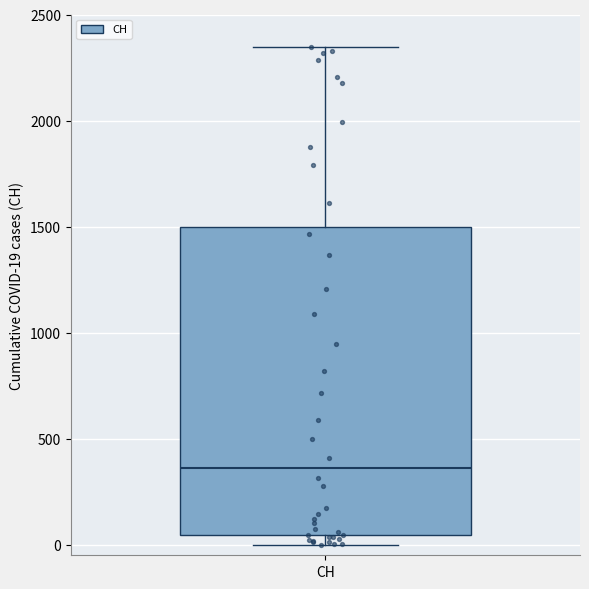

Where does the median line of the box for CH sit on the y-axis? The values are not printed on the chart, so give them approximately, as read against the axis.

350